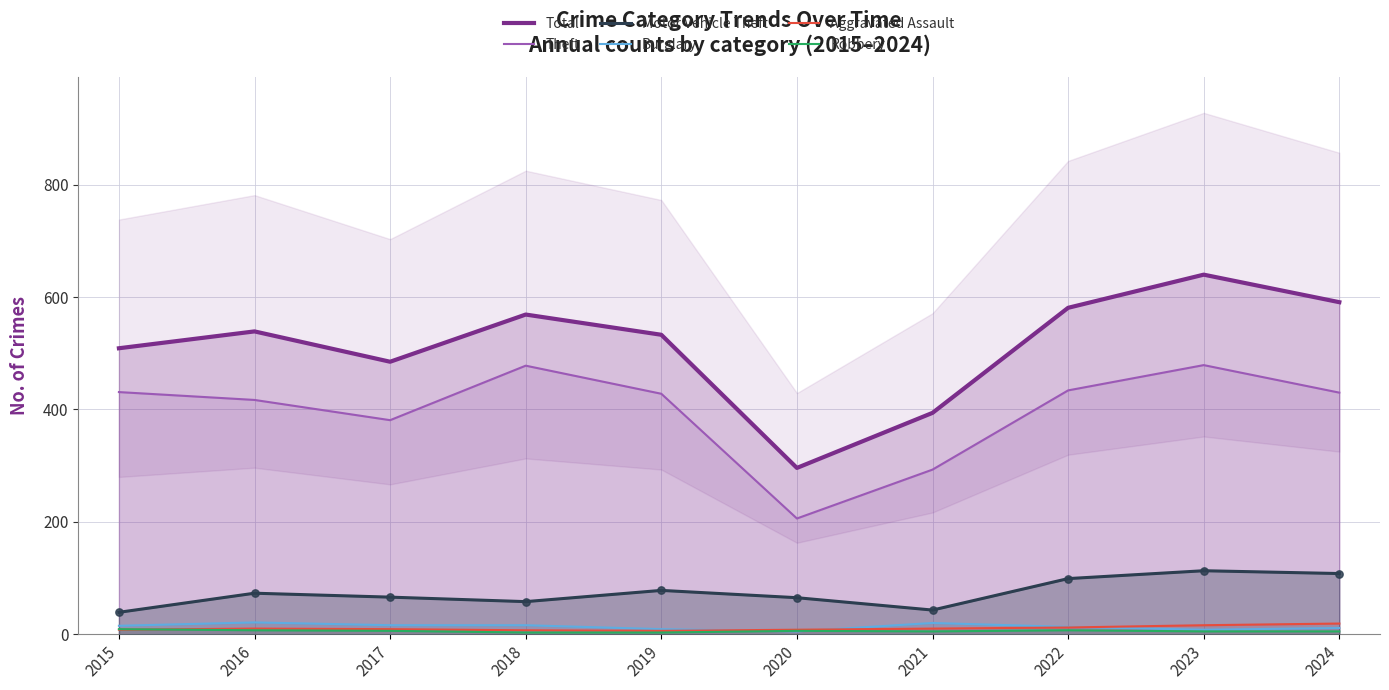

What are all the series names shown in the legend?

Total, Theft, Motor Vehicle Theft, Burglary, Aggravated Assault, Robbery